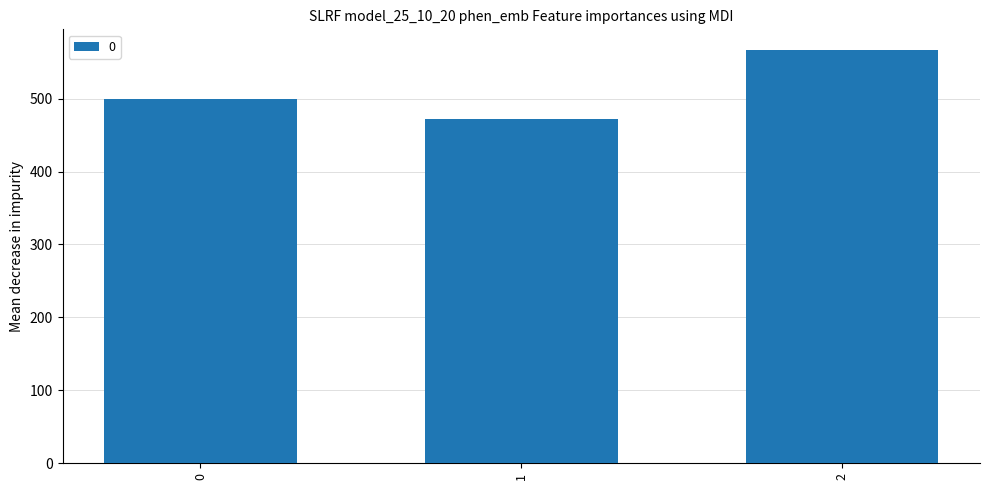

Between 1 and 2, which is larger?

2